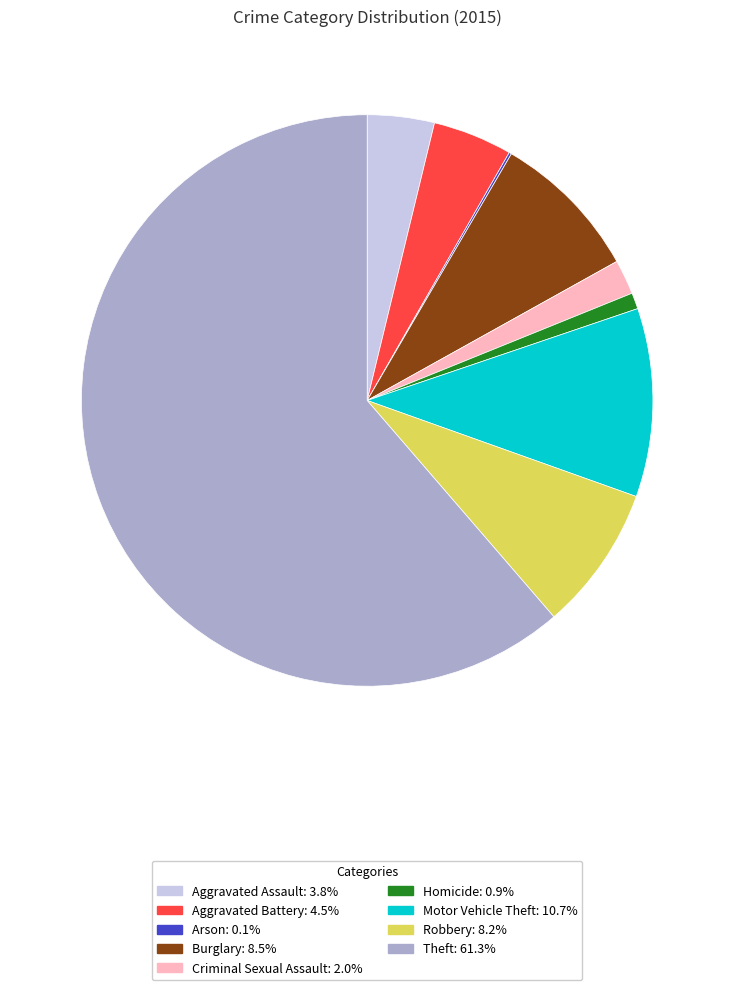

What is the largest slice in the pie chart?

Theft